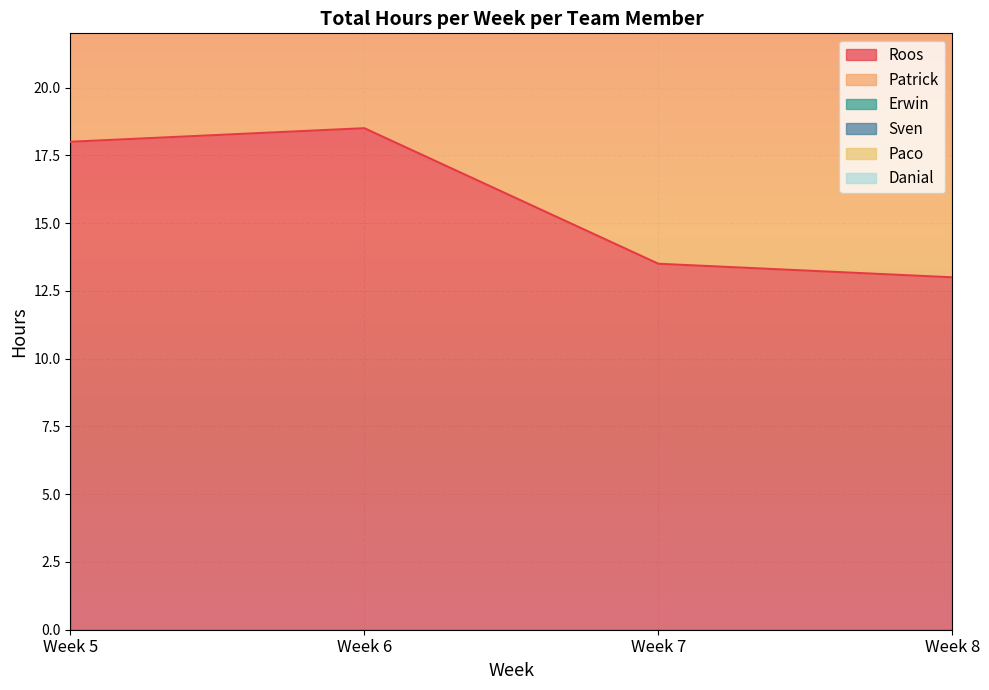

True or false: Sven has more than 0 points higher than both neighbors.

False